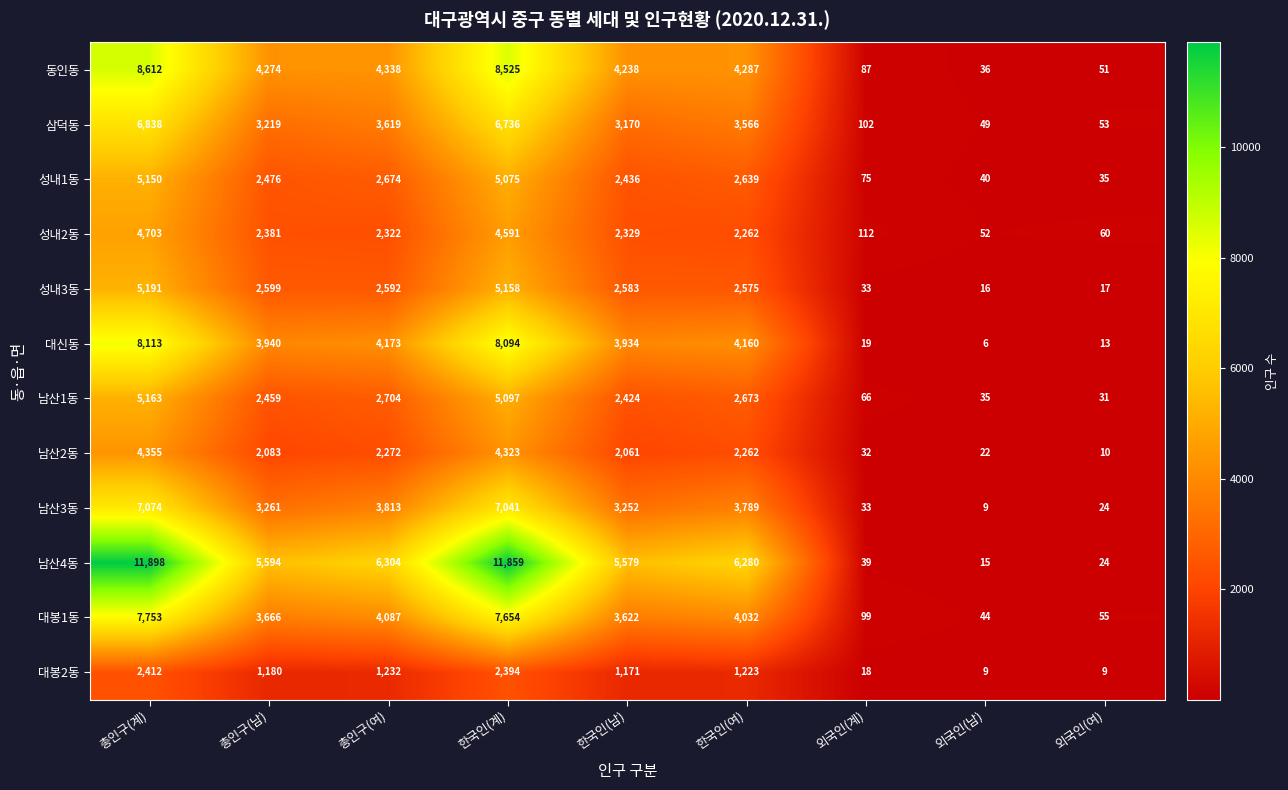

True or false: 남산4동 has a value of 11859 at 한국인(계).

True